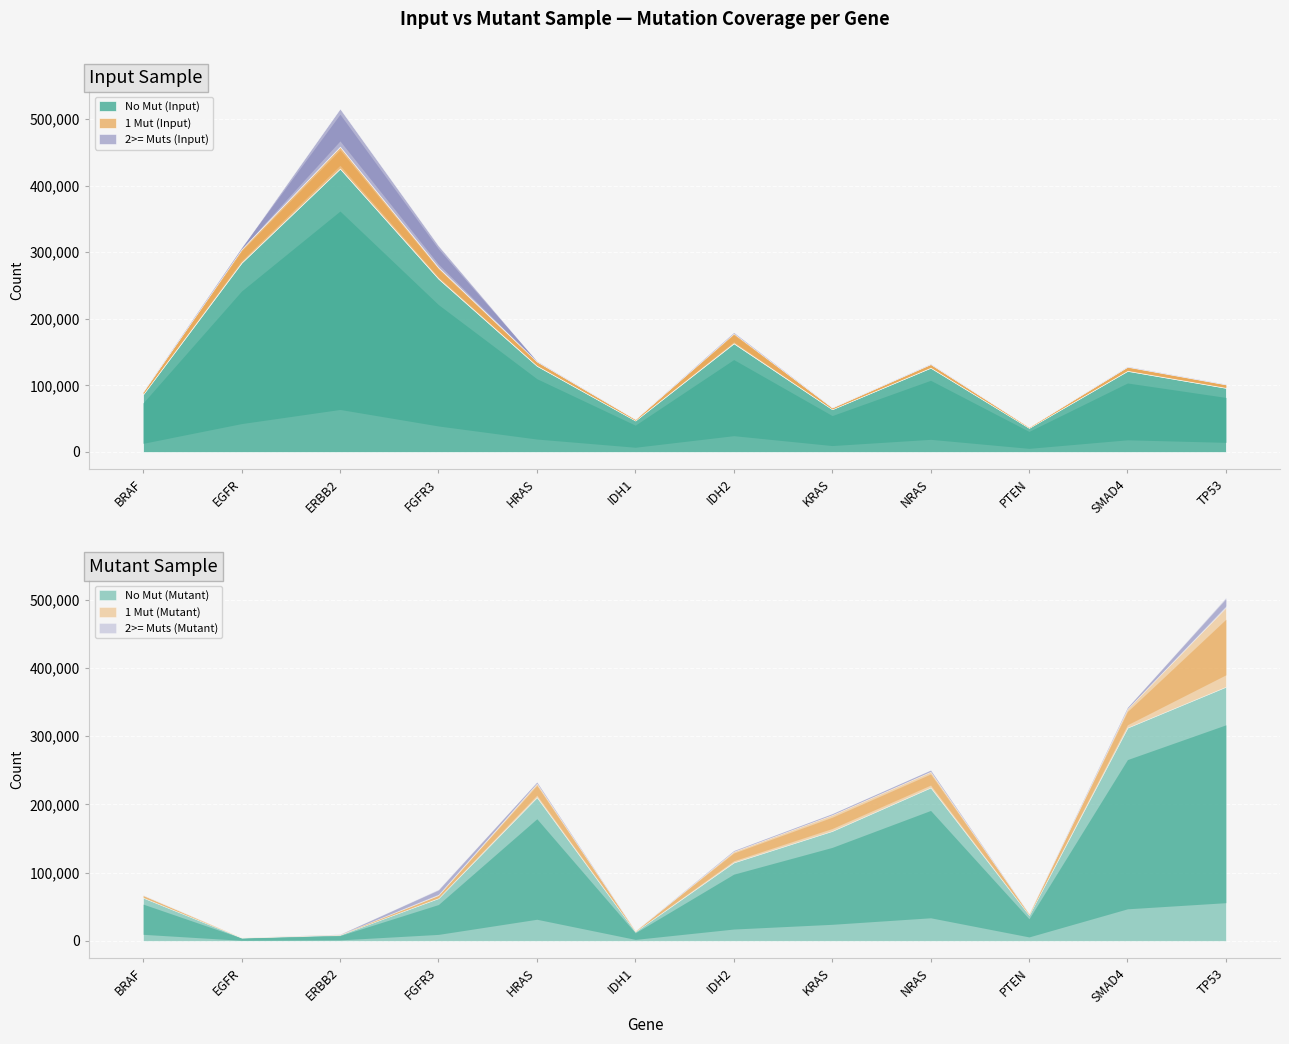

How many interior local valleys does the Mutant 1 Mut series have?

3